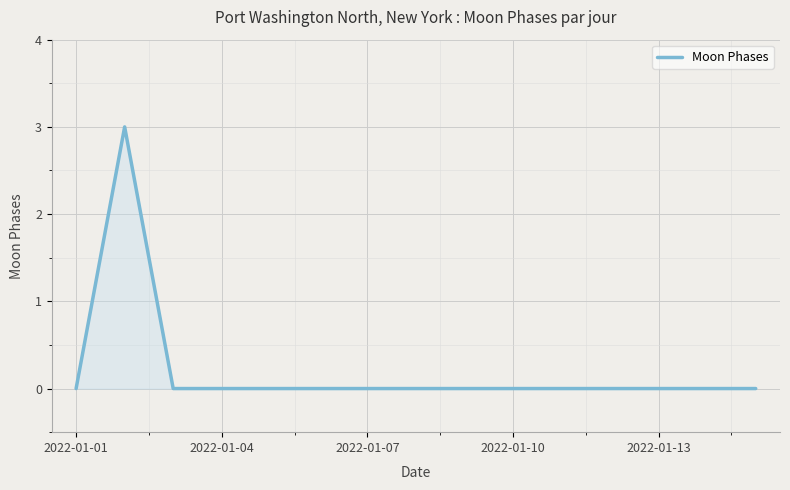

What is the maximum value shown in the chart?

3